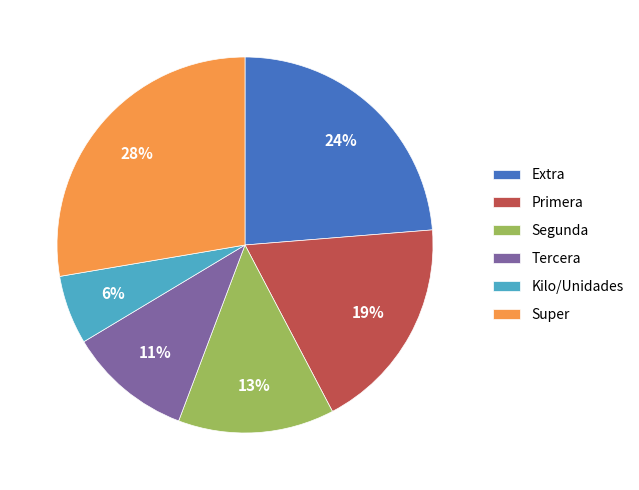

What is the ratio of the value at Segunda to the value at Primera?

0.7